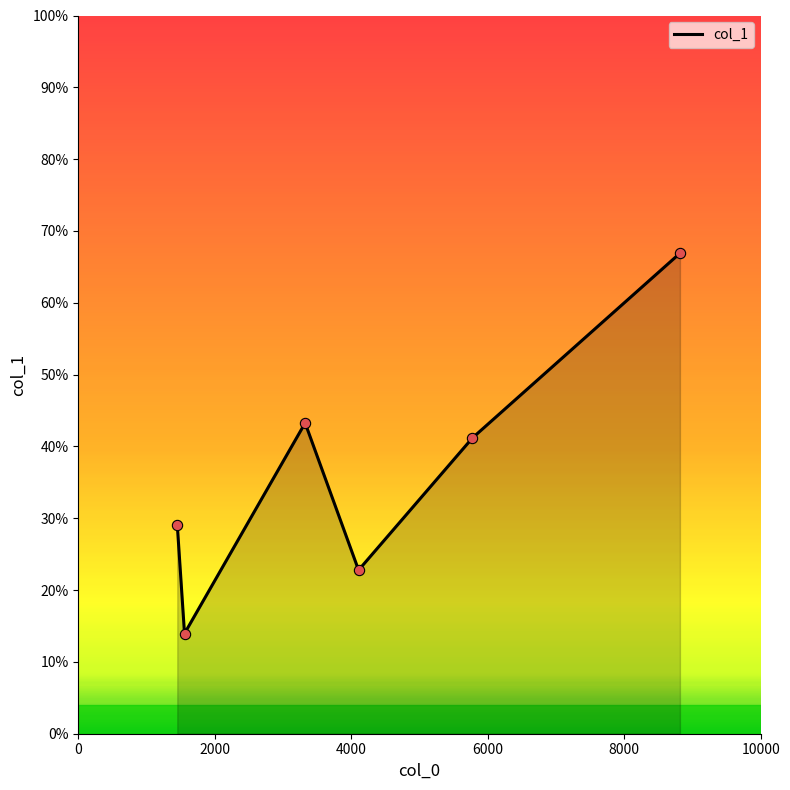

What is the greatest value displayed?

66.9